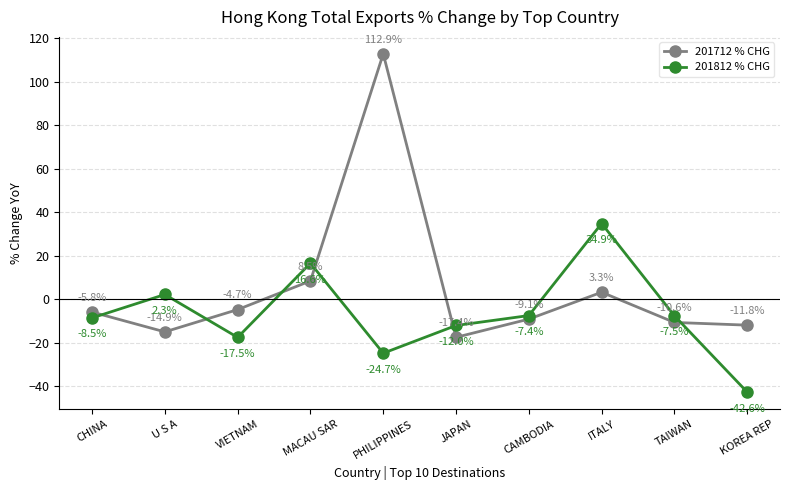

What is the label of the 3rd point from the left?

VIETNAM